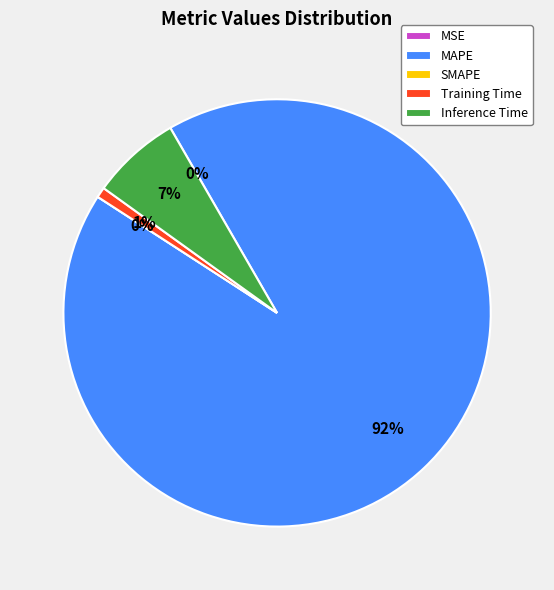

Rank the categories by value from lowest to highest.

SMAPE, MSE, Training Time, Inference Time, MAPE